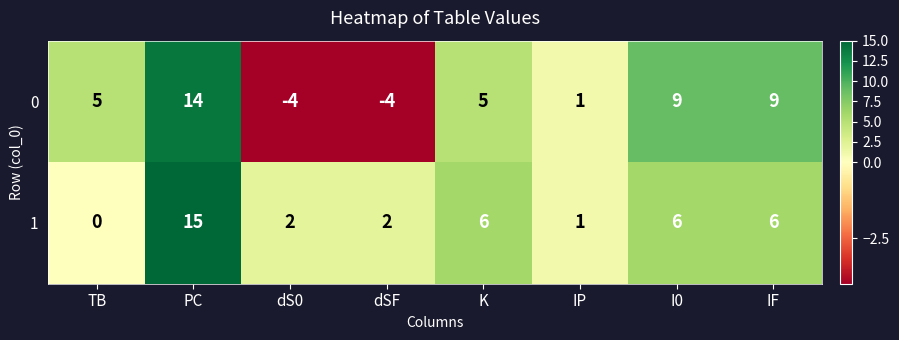

At how many categories does at least one series exceed 0?

8